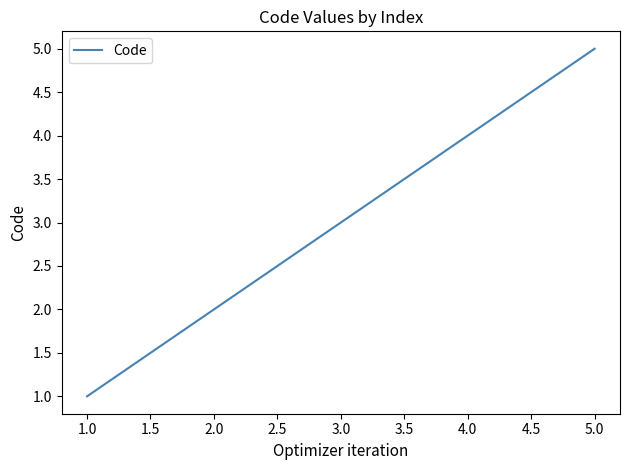

Which has a higher value, 1.0 or 2.0?

2.0